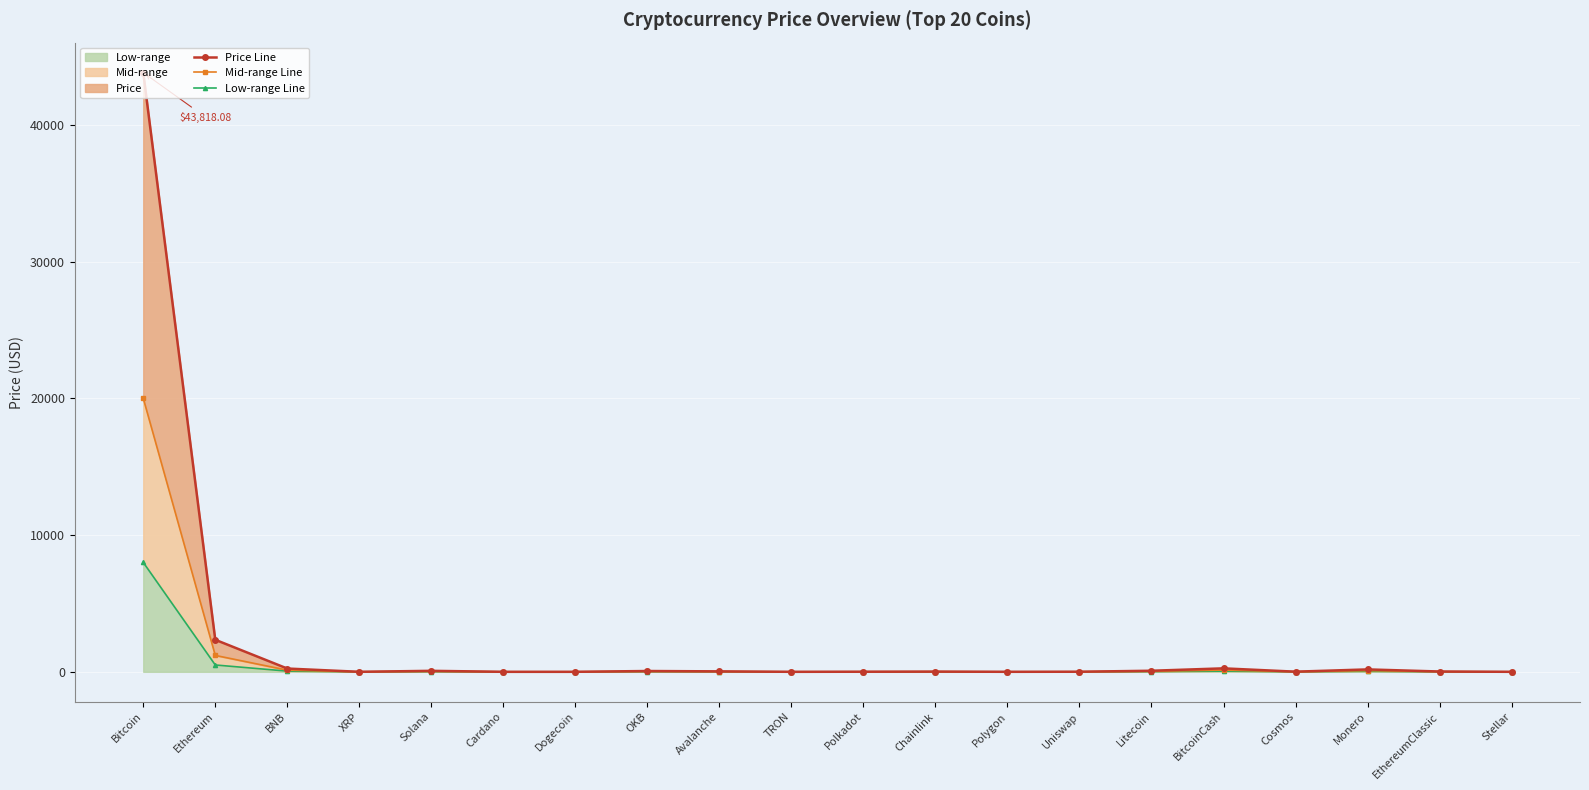

Which series has the largest total across all categories?

Price Line